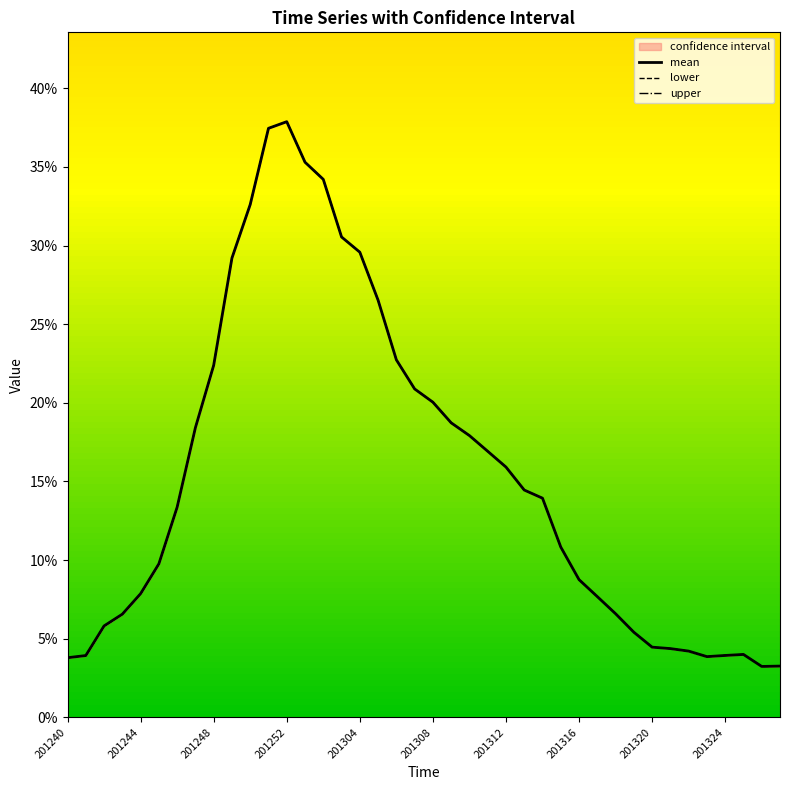

True or false: lower has more than 0 interior local peaks.

True